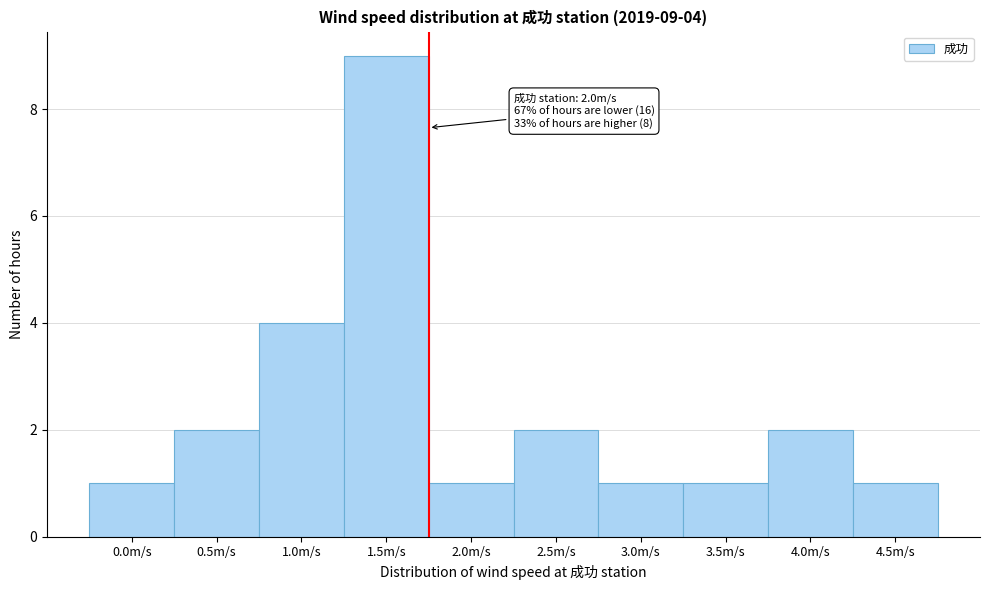

Reading left to right, what are all the values shown in this chart?

1	2	4	9	1	2	1	1	2	1